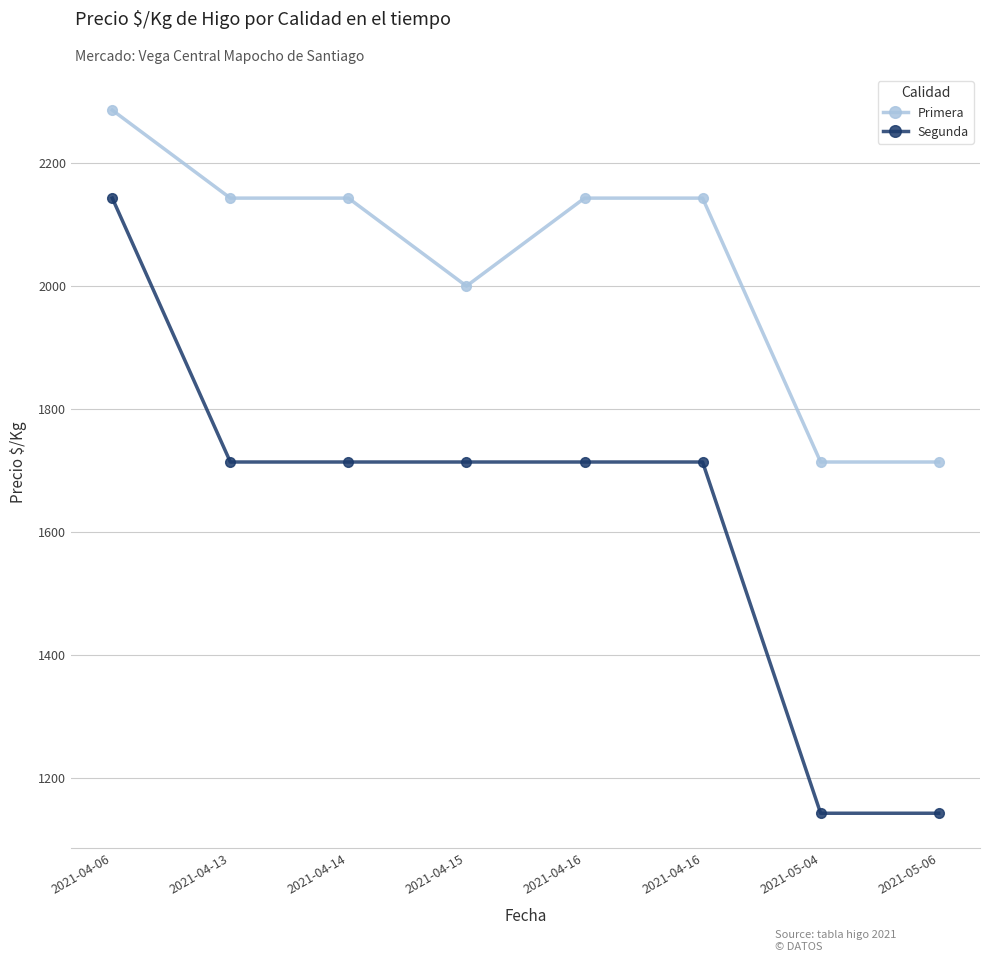

Rank the series by their maximum value, from lowest to highest.

Segunda, Primera